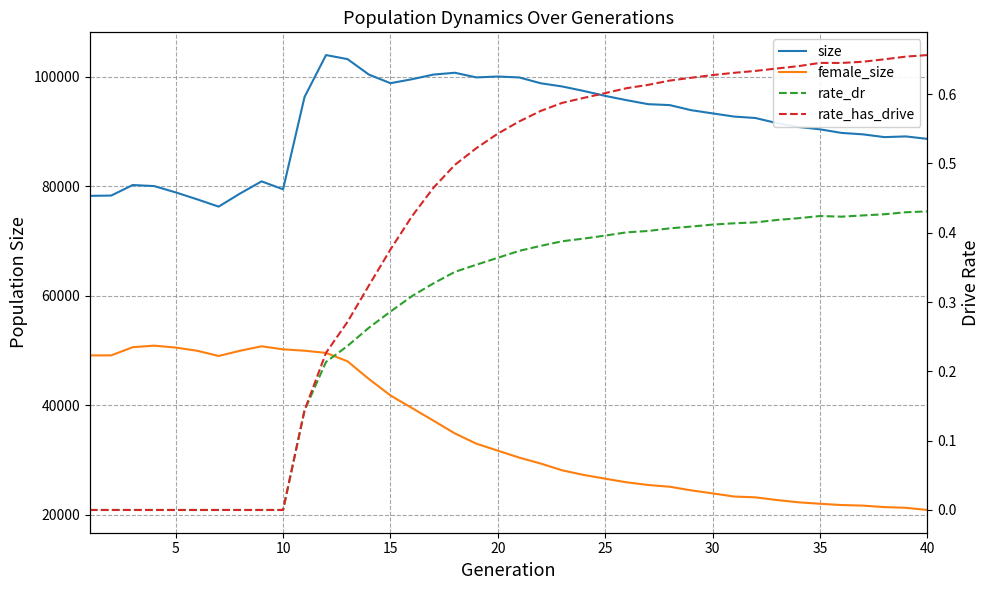

How many data points in rate_has_drive are above 0?

30